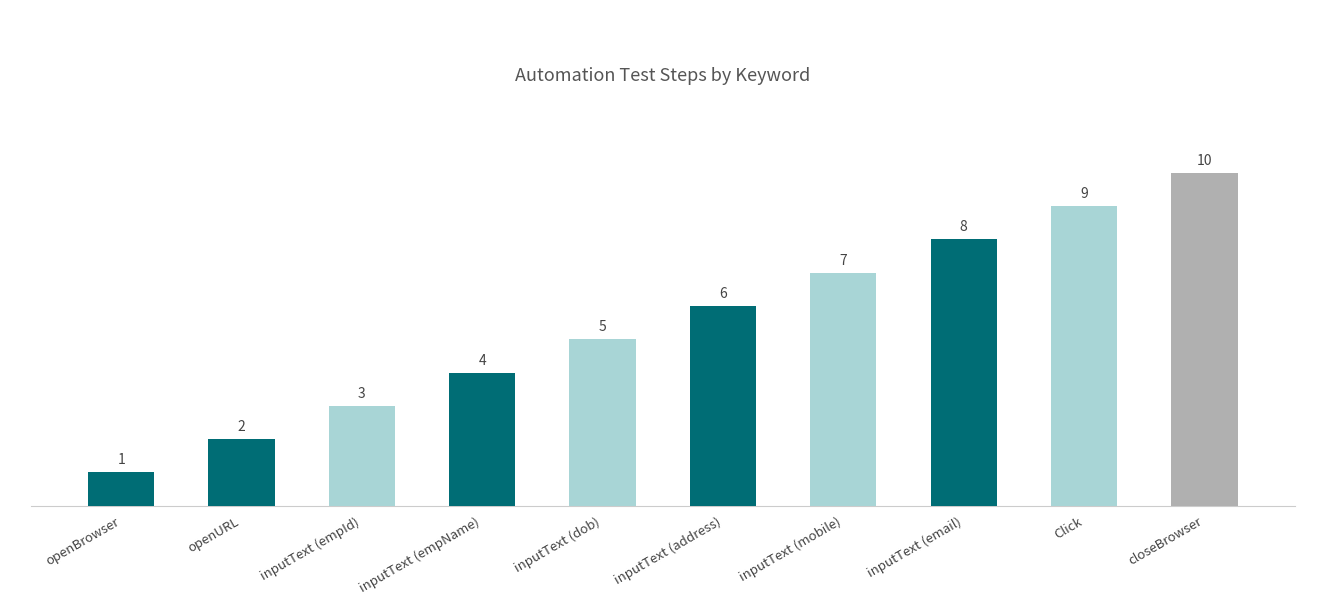

Reading left to right, extract all data points from this chart.

1	2	3	4	5	6	7	8	9	10